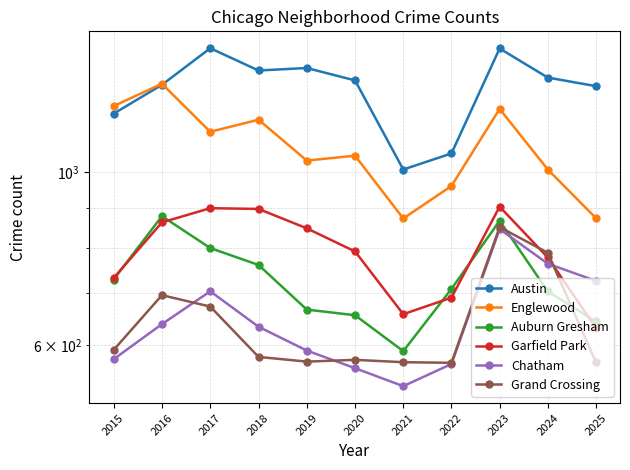

Where is the first local maximum for Englewood?

2016